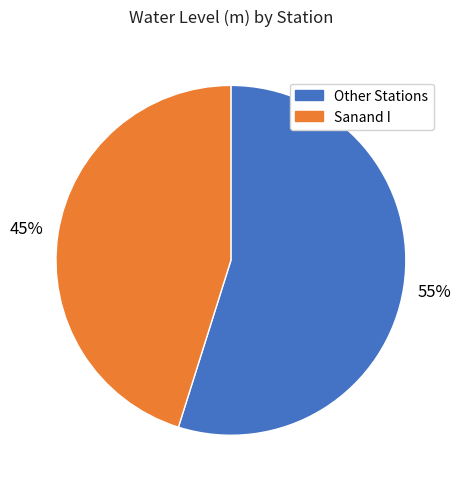

What is the majority slice?

Other Stations